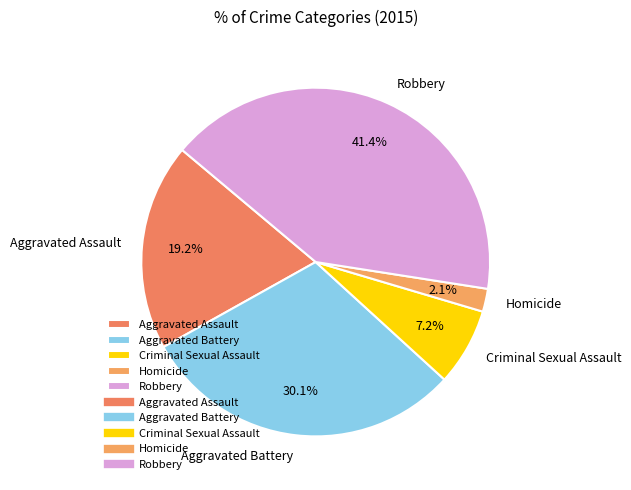

How many slices are in this pie chart?

5